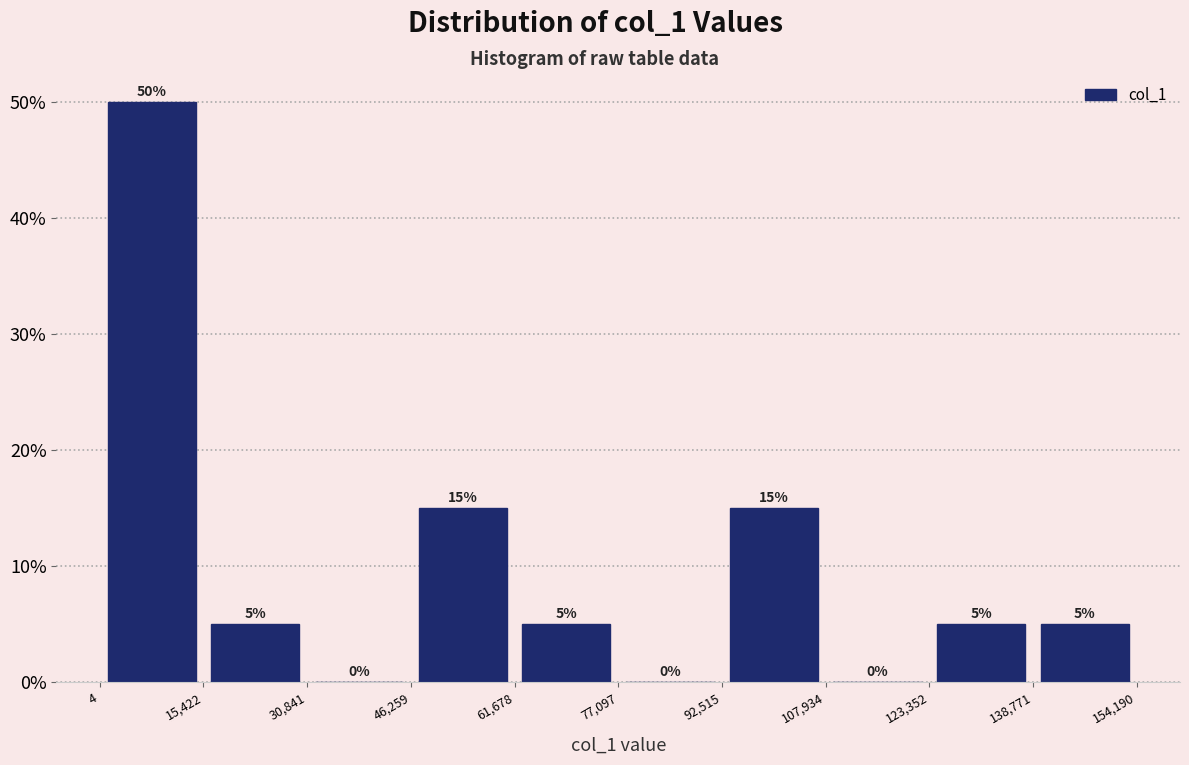

Reading left to right, list every bar in this chart as the range it spans on the x-axis followed by its height.

4 to 15,422: 50
15,422 to 30,841: 5
30,841 to 46,259: 0
46,259 to 61,678: 15
61,678 to 77,097: 5
77,097 to 92,515: 0
92,515 to 107,934: 15
107,934 to 123,352: 0
123,352 to 138,771: 5
138,771 to 154,190: 5